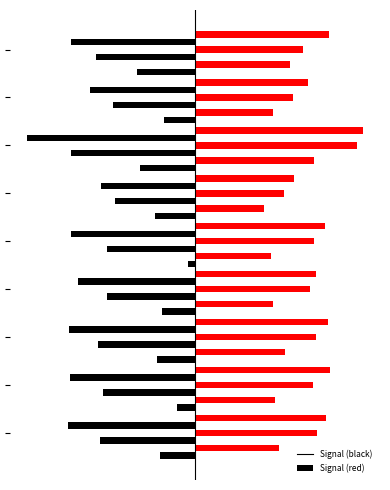

At how many categories does at least one series exceed 0?

9